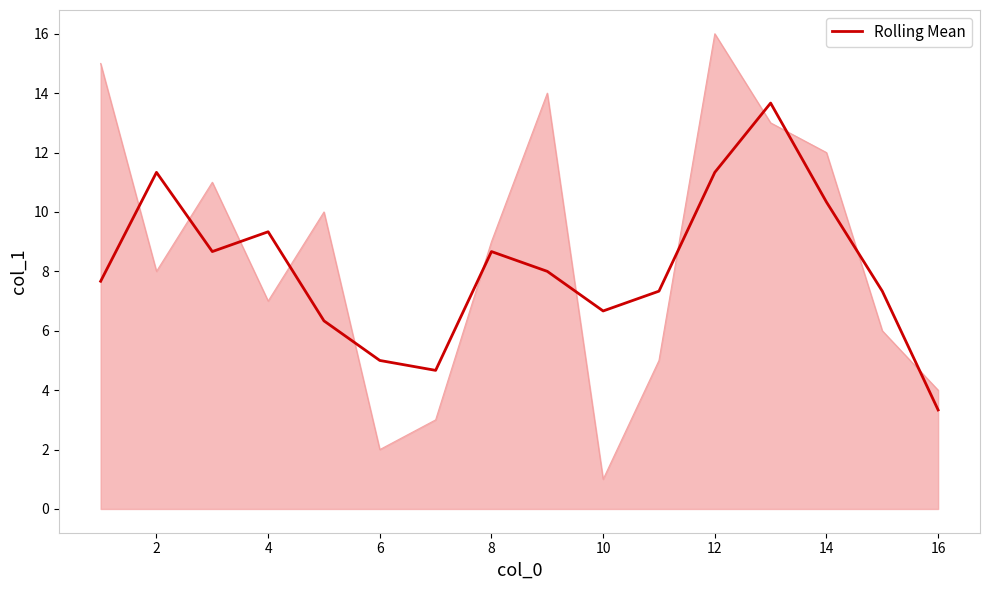

What is the sum of all values?

129.7